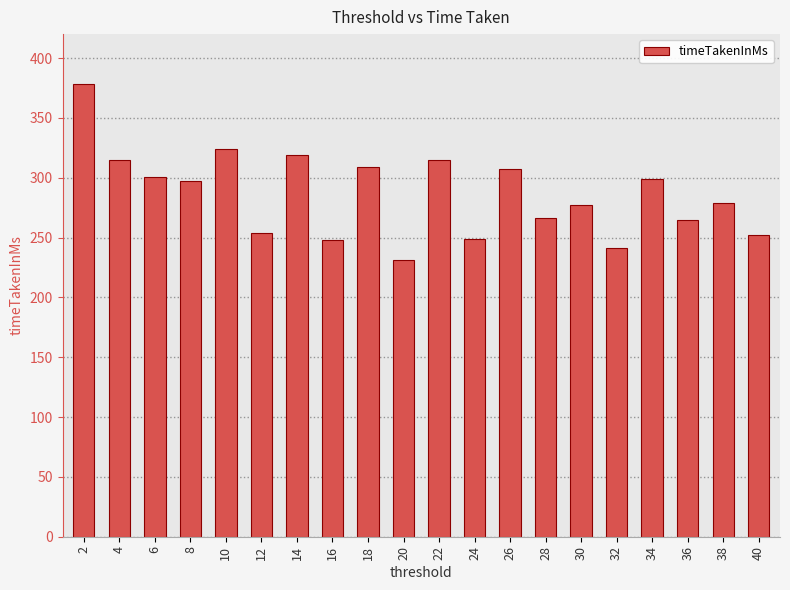

How many distinct data groups are displayed?

1